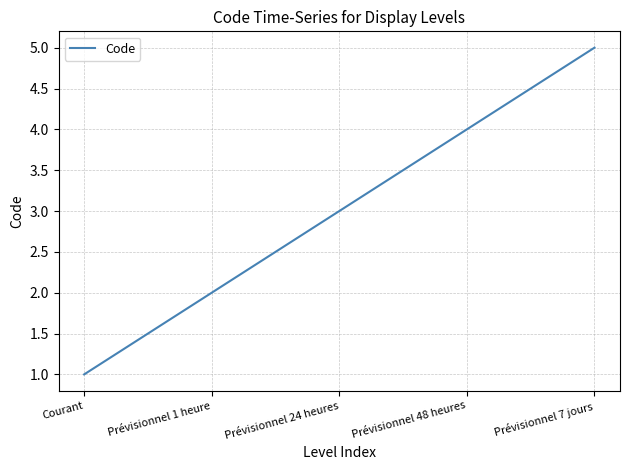

What is the greatest value displayed?

5